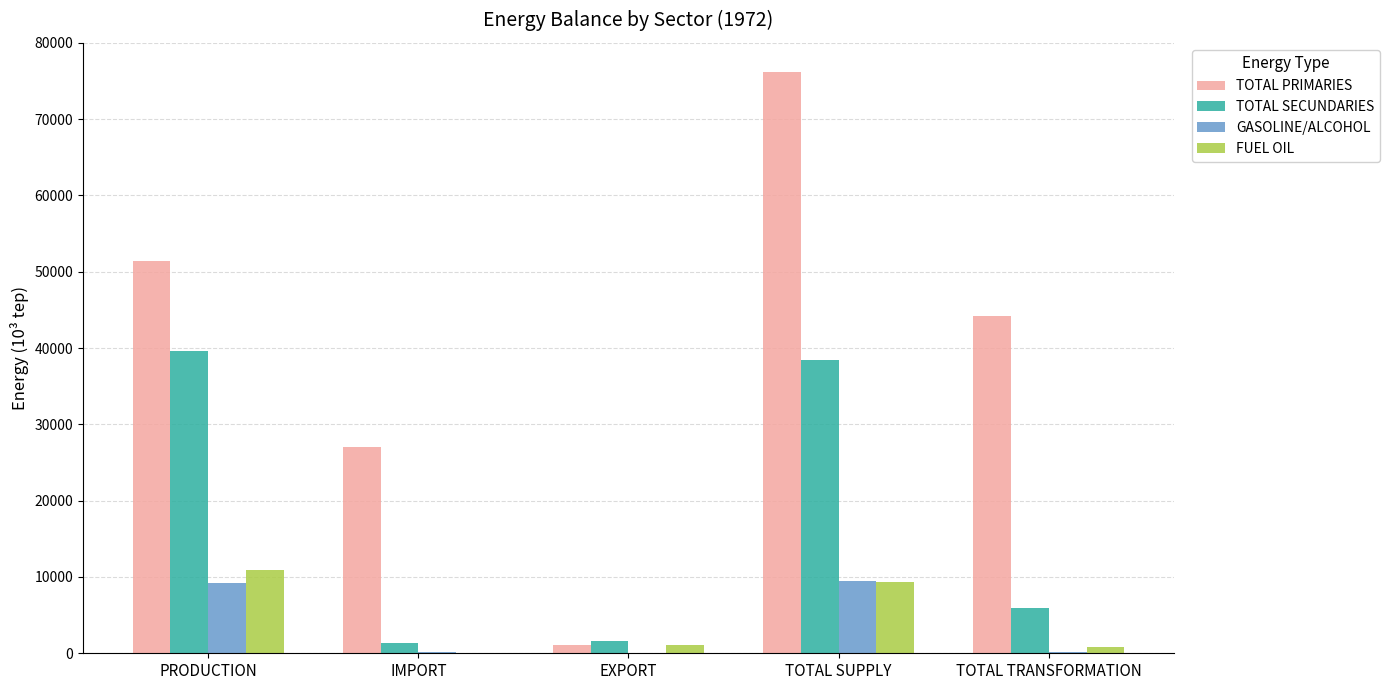

Read the TOTAL SECUNDARIES value at TOTAL SUPPLY.

38477.5